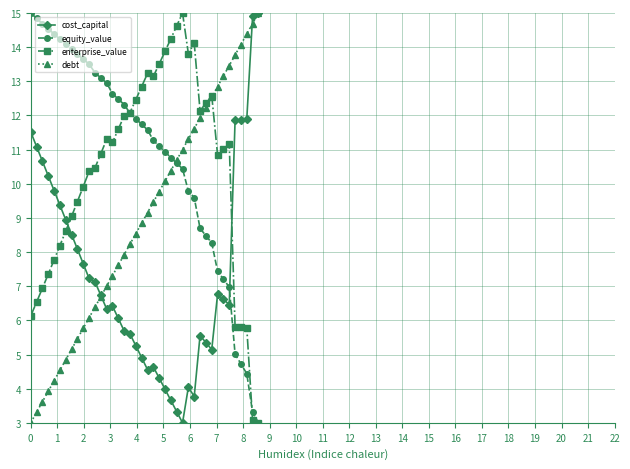

What is the value of the cost_capital point at the 6th from the left?

9.4